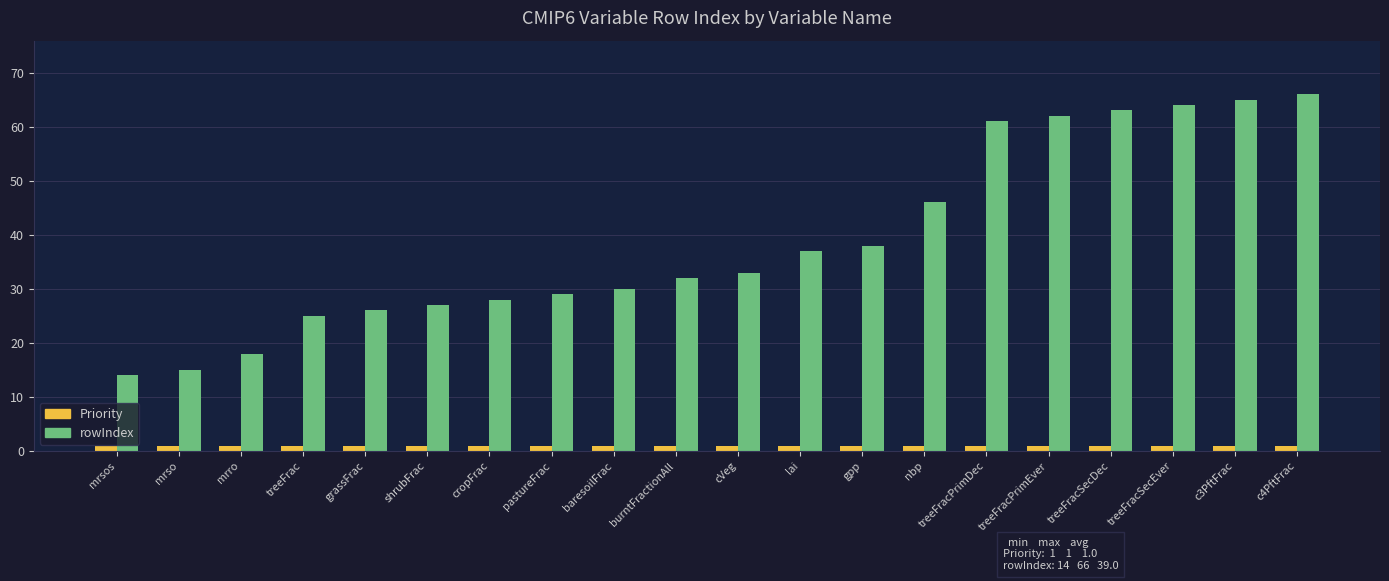

What position from the right is cVeg?

10